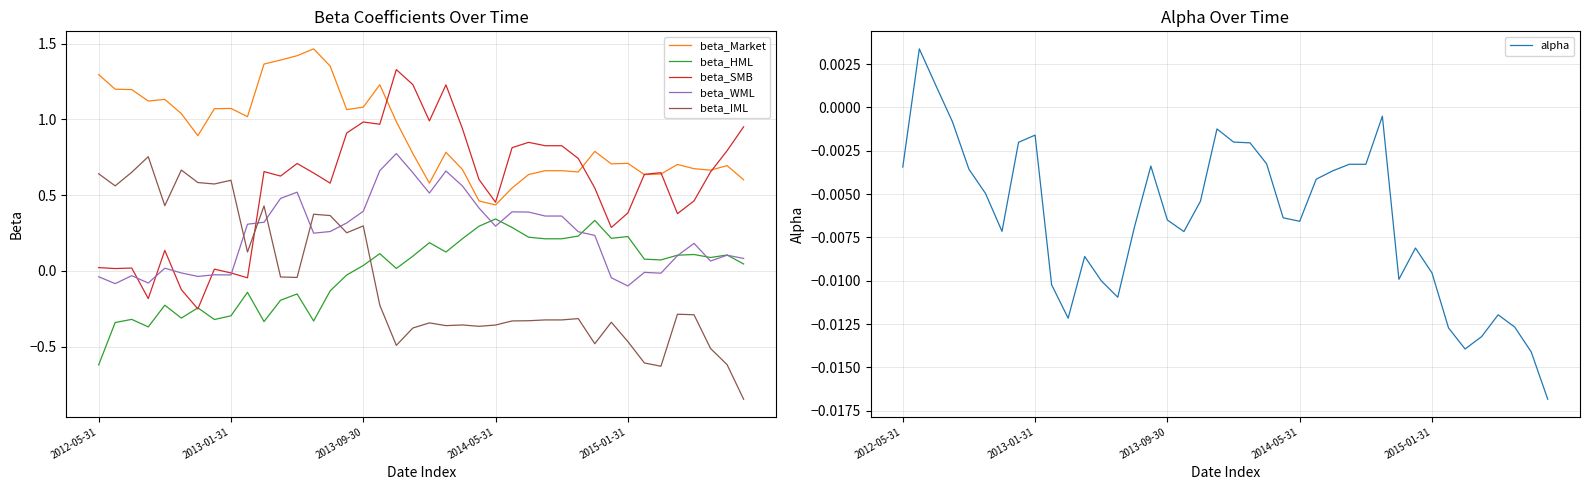

How many interior local peaks does the beta_IML series have?

11